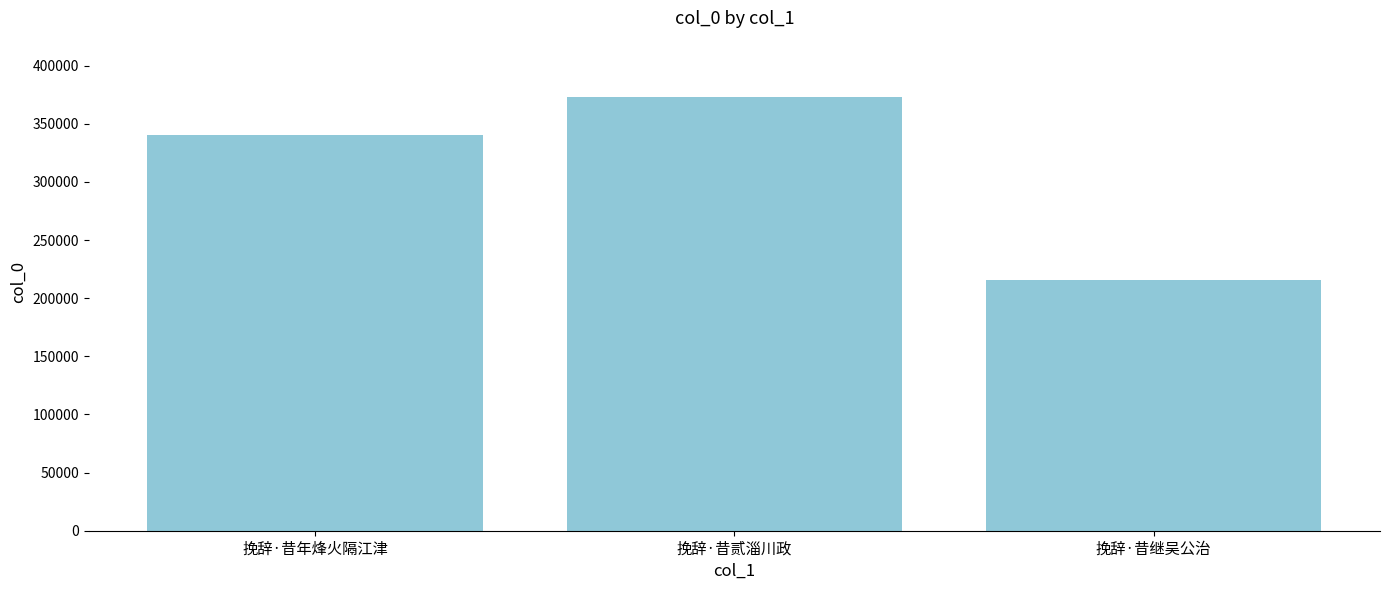

Which category has the highest value across all series?

挽辞·昔贰淄川政